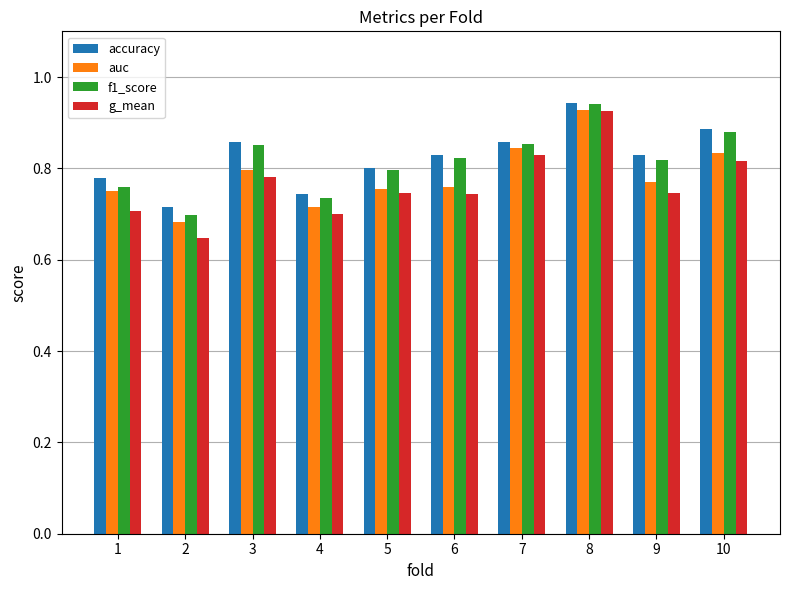

At which label does g_mean reach its peak?

8